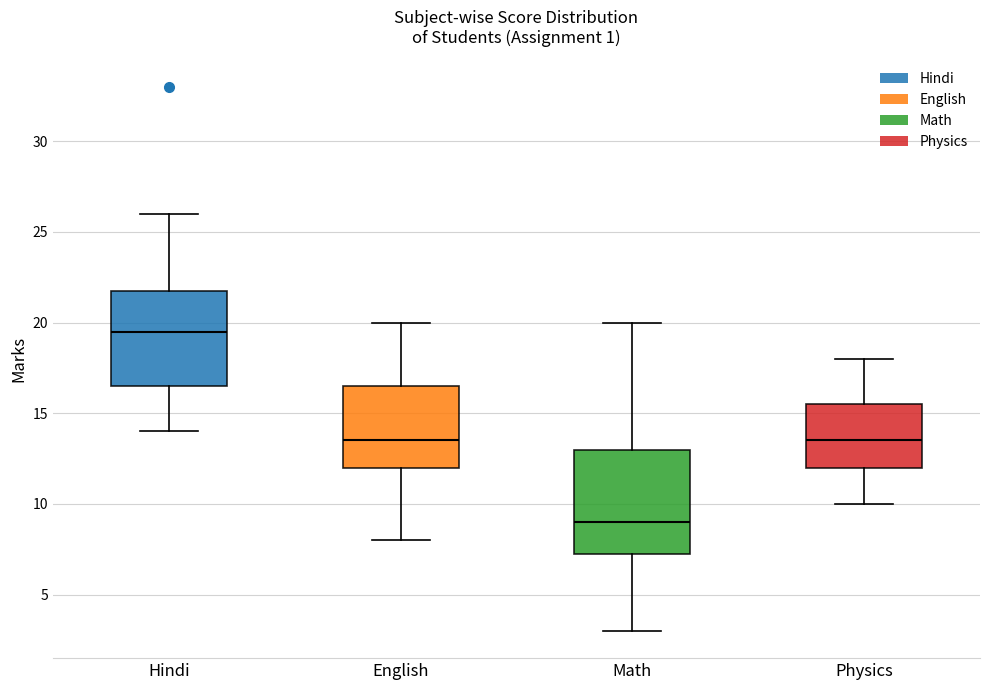

Reading left to right, transcribe this box plot: for each box, give where its median line is, the range the box spans, and where its two whiskers end, as read against the y-axis. The values are not printed on the chart, so give them approximately, as read against the axis.

Hindi: median 19.5, box 16.5 to 22.0, whiskers 14.0 to 26.0
English: median 13.5, box 12.0 to 16.5, whiskers 8.0 to 20.0
Math: median 9.0, box 7.5 to 13.0, whiskers 3.0 to 20.0
Physics: median 13.5, box 12.0 to 15.5, whiskers 10.0 to 18.0